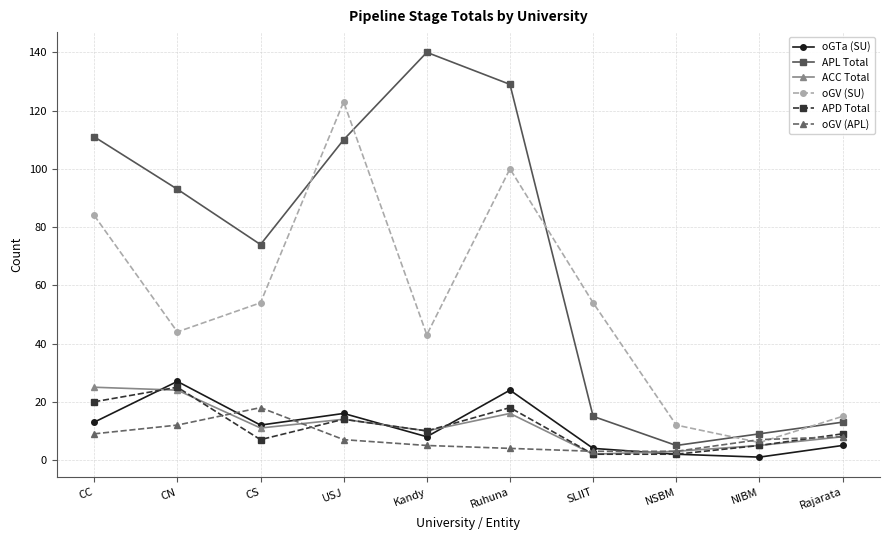

What is the difference between the highest and lowest values at CS?

67